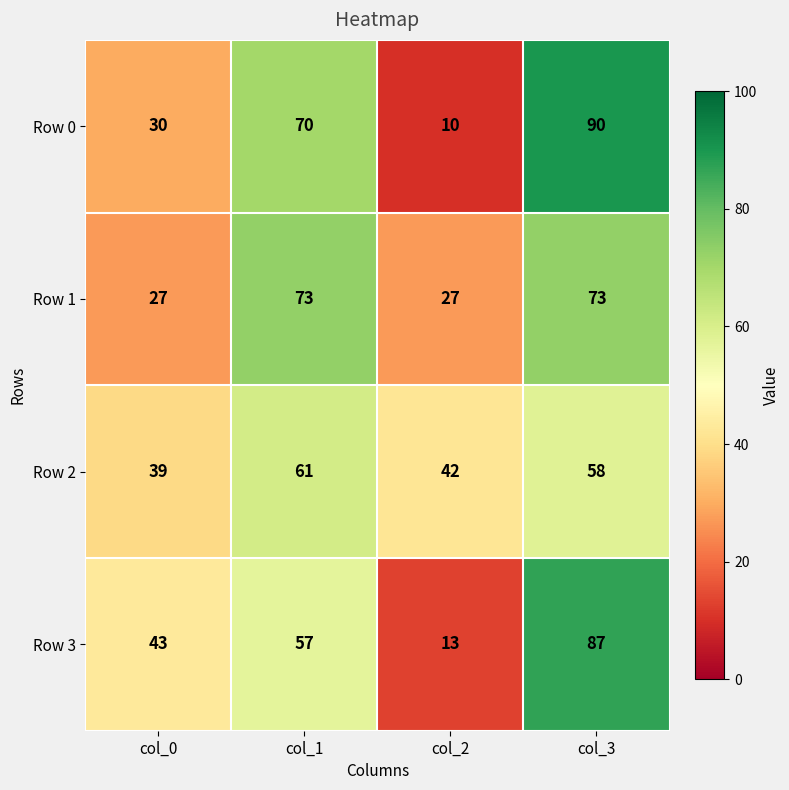

Between col_0 and col_1, which series saw the biggest shift?

Row 1